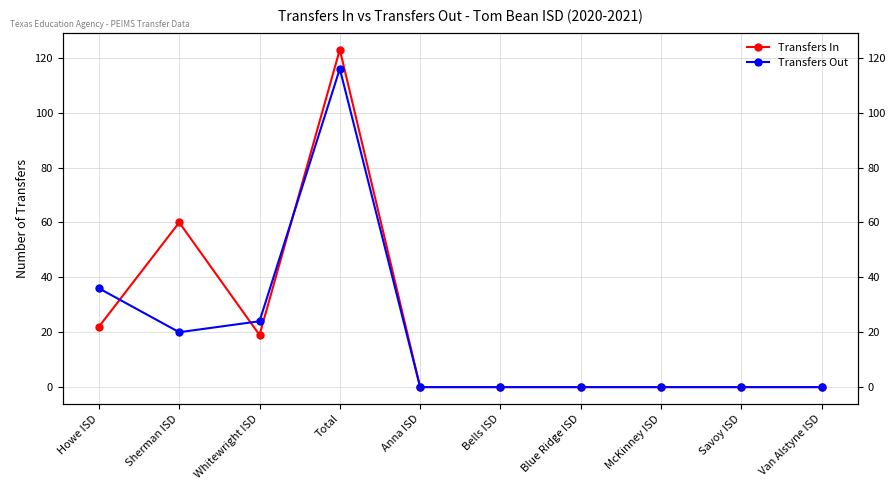

What is the difference between the maximum and minimum values in the Transfers In series?

123